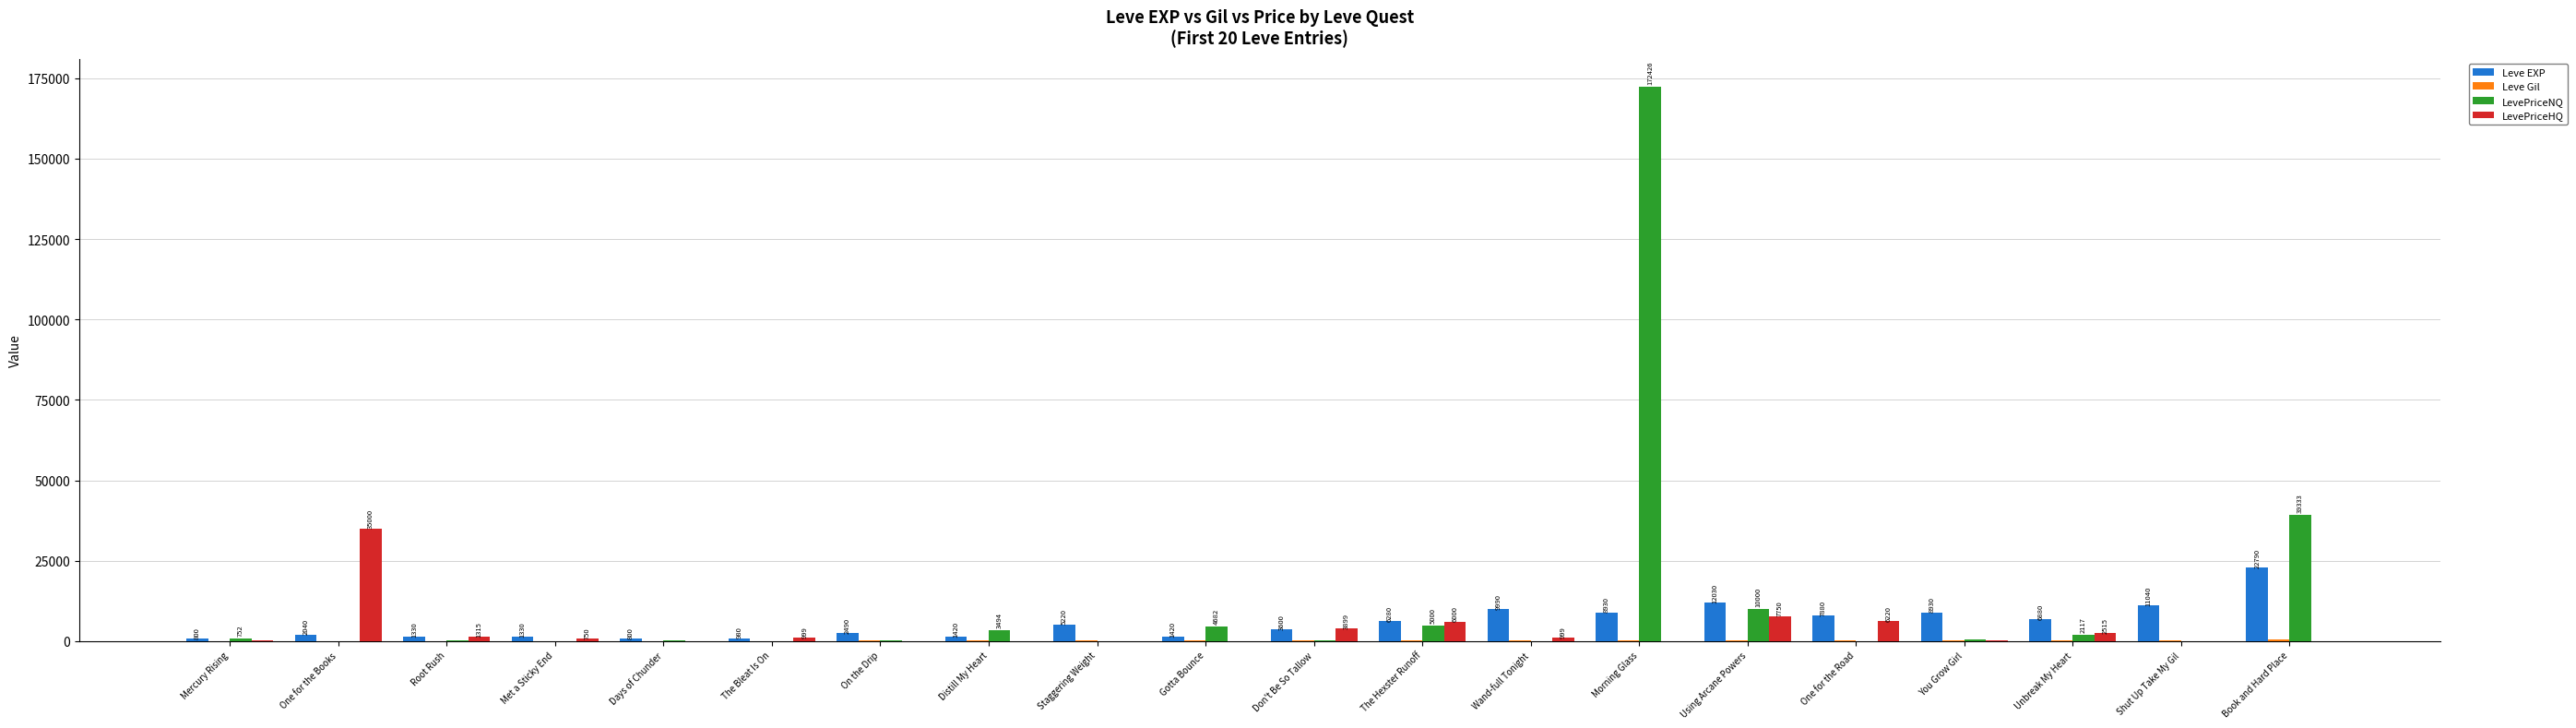

Between Using Arcane Powers and Book and Hard Place, which series saw the biggest shift?

LevePriceNQ